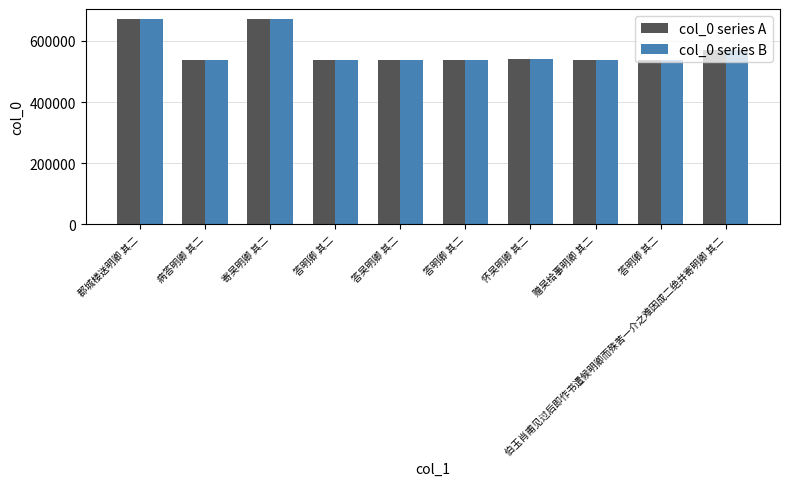

Rank the series by their maximum value, from lowest to highest.

col_0 series A, col_0 series B